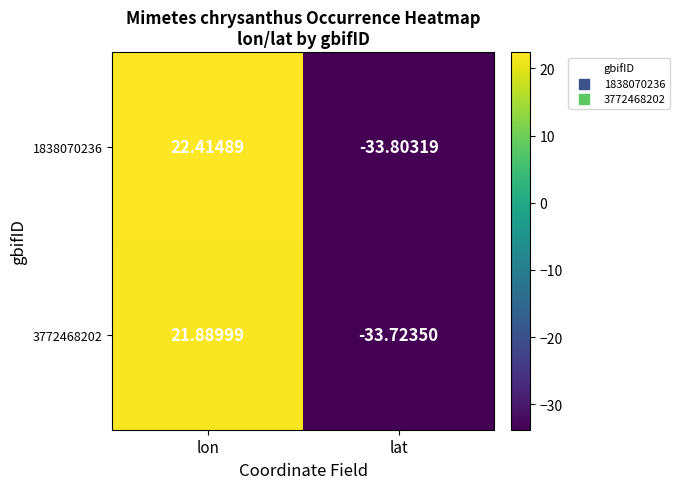

Rank the series by their average value, from lowest to highest.

3772468202, 1838070236